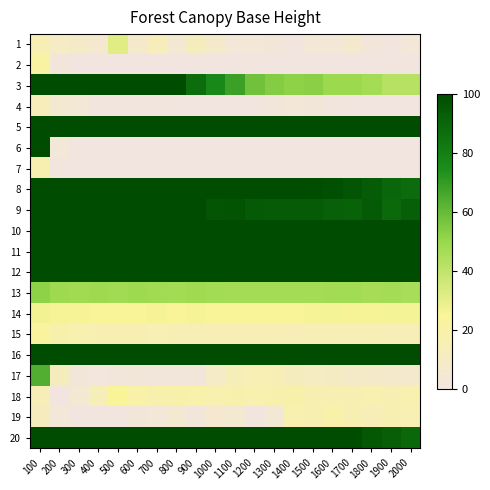

Between 500 and 900, which is larger?

500